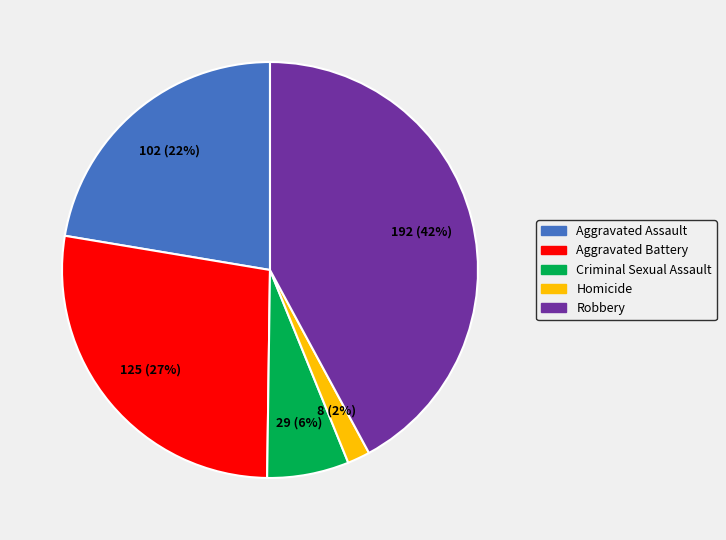

To the nearest percent, what is the difference between the Aggravated Assault and Criminal Sexual Assault slice percentages?

16%